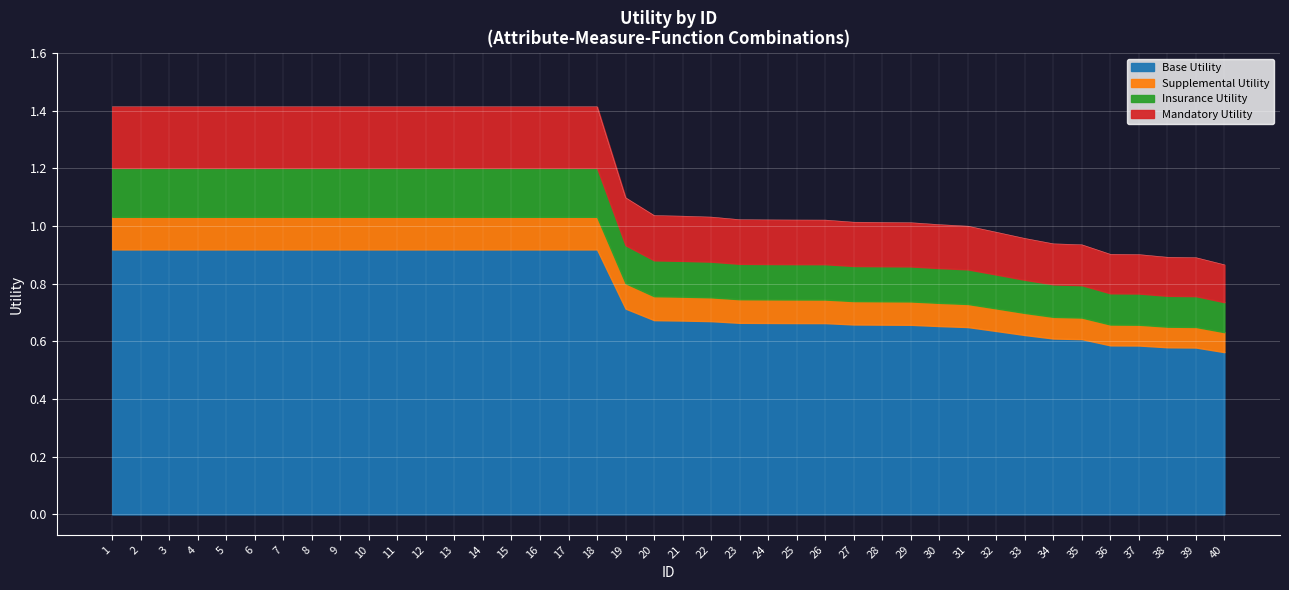

How many values are below 1?

9